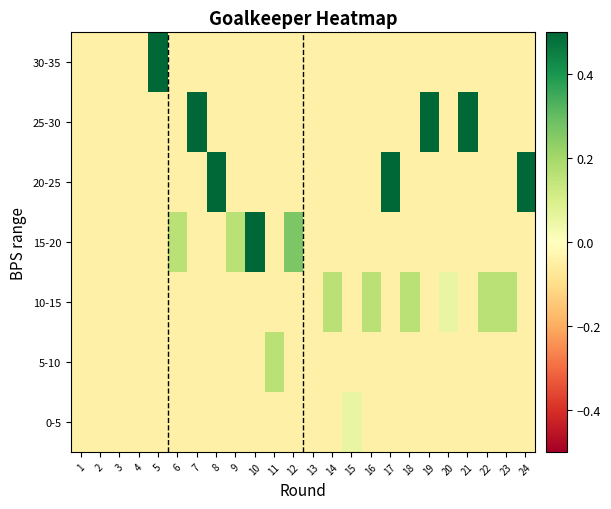

At which category is the sum across all series the highest?

5